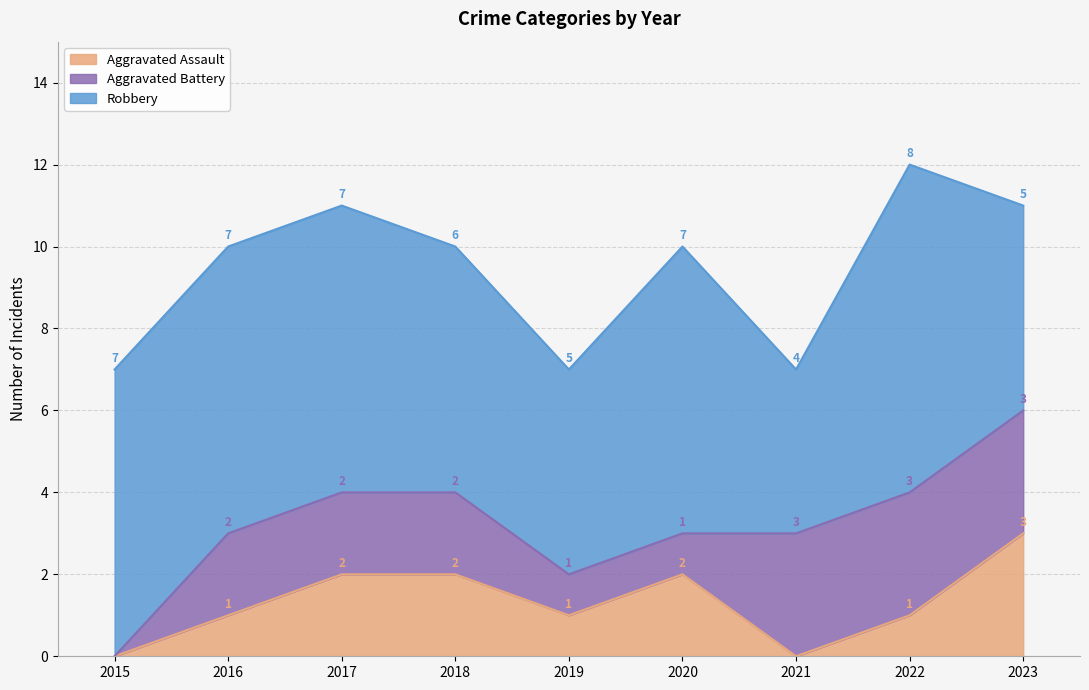

What is the value of the Robbery point at the 9th from the left?

5